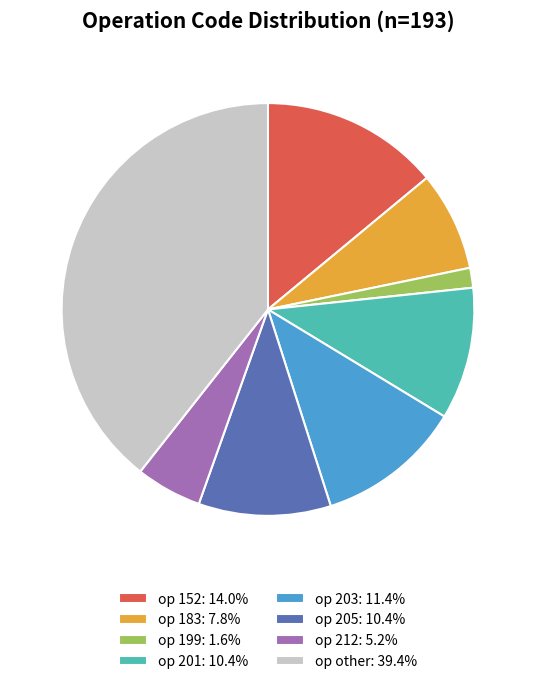

Approximately how many times larger is the value at op other: 39.4% compared to op 201: 10.4%?

3.8